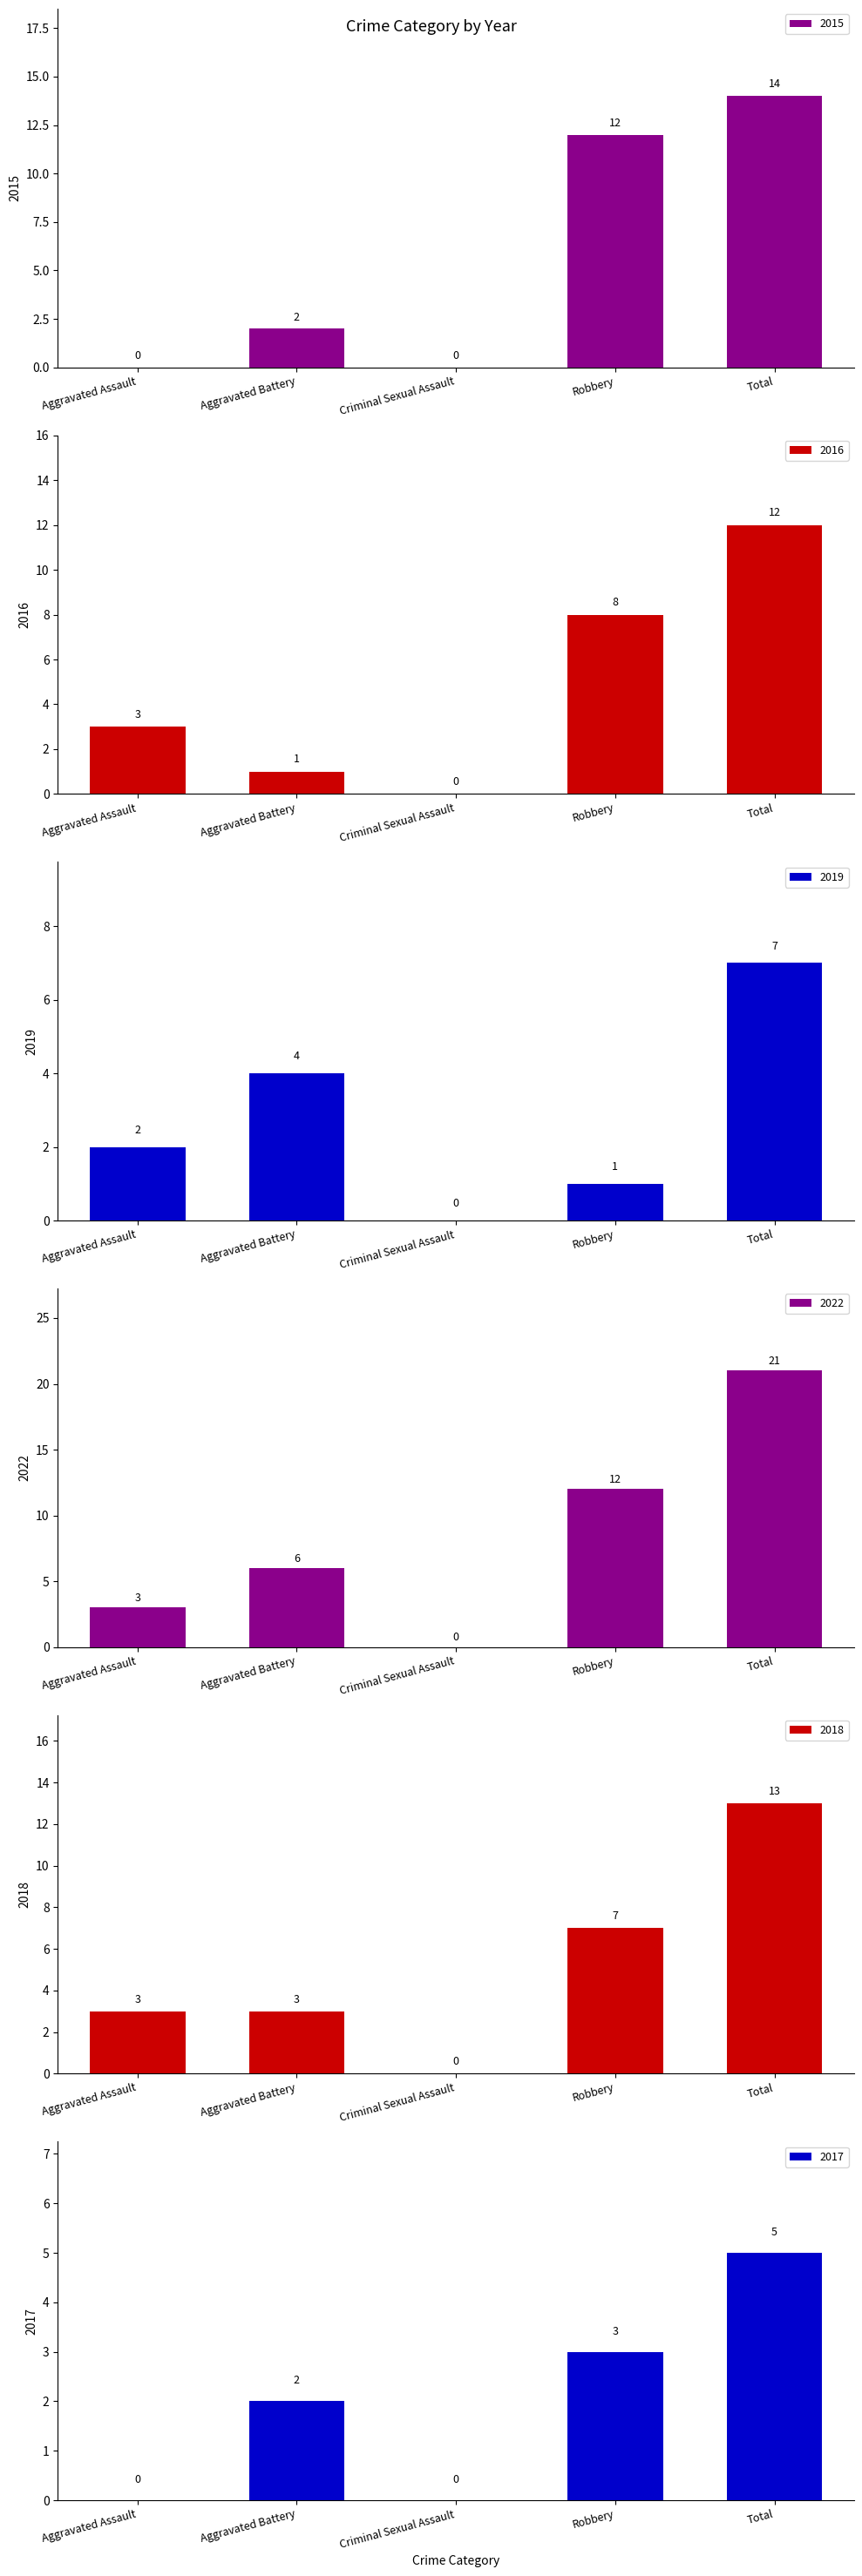

List the labels in order of 2017 value, largest first.

Total, Robbery, Aggravated Battery, Aggravated Assault, Criminal Sexual Assault